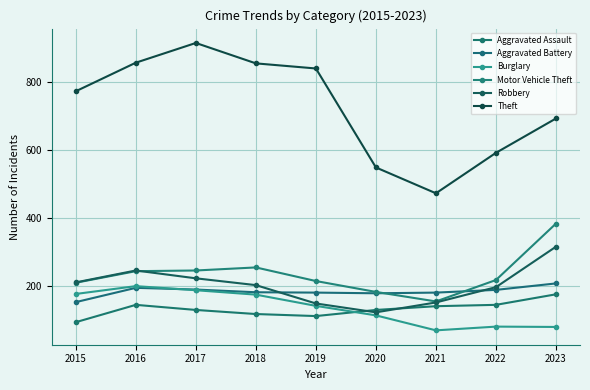

Where do Aggravated Assault and Burglary first cross each other?

2019 and 2020